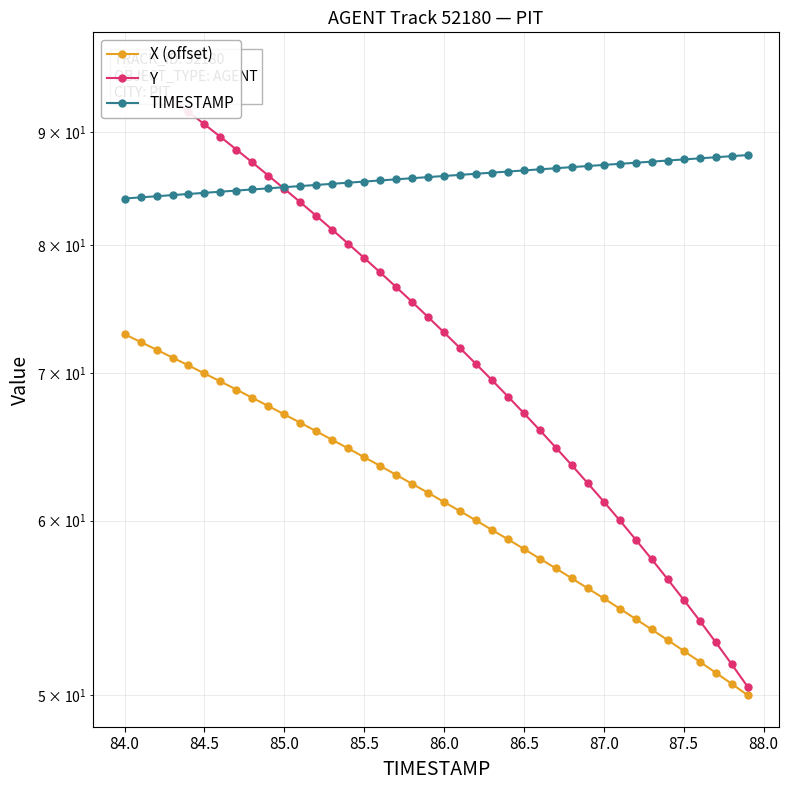

Which series ends up on top after the final intersection of TIMESTAMP and Y?

TIMESTAMP